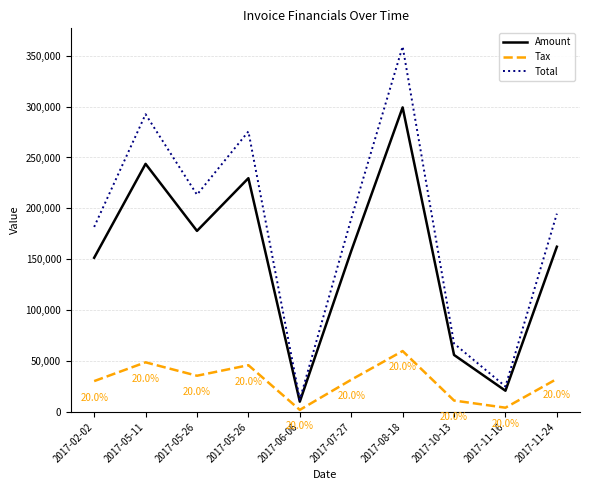

At how many categories does at least one series exceed 193979?

5